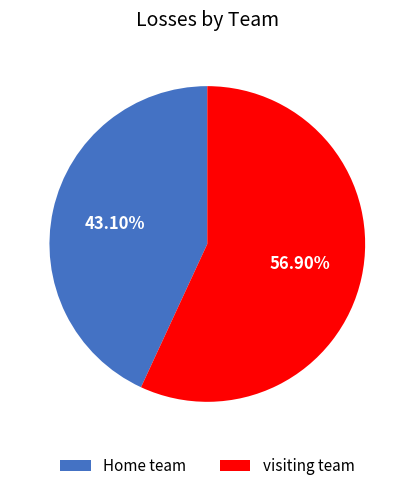

Rank the categories by value from highest to lowest.

visiting team, Home team